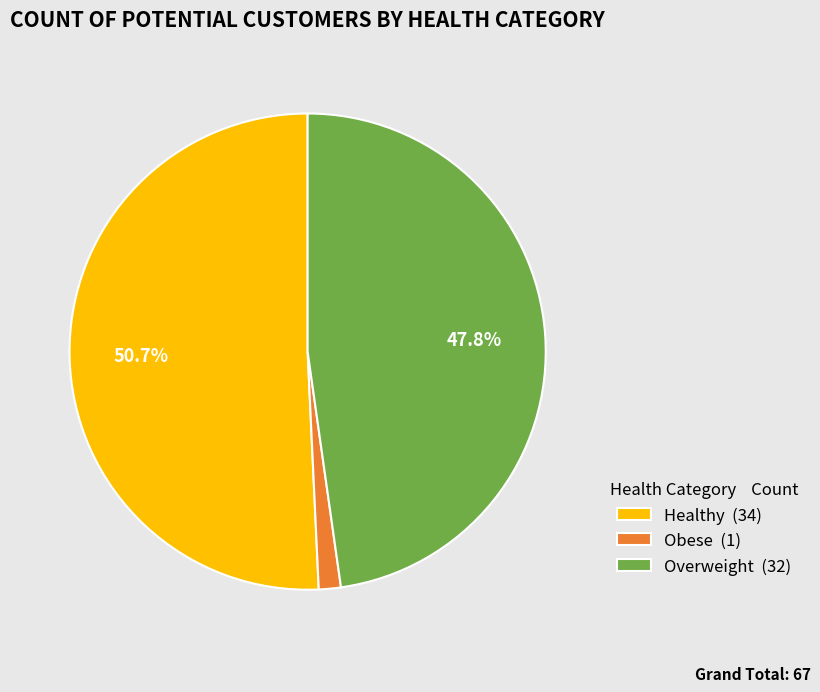

Is it true that Healthy is 51% of the pie?

True